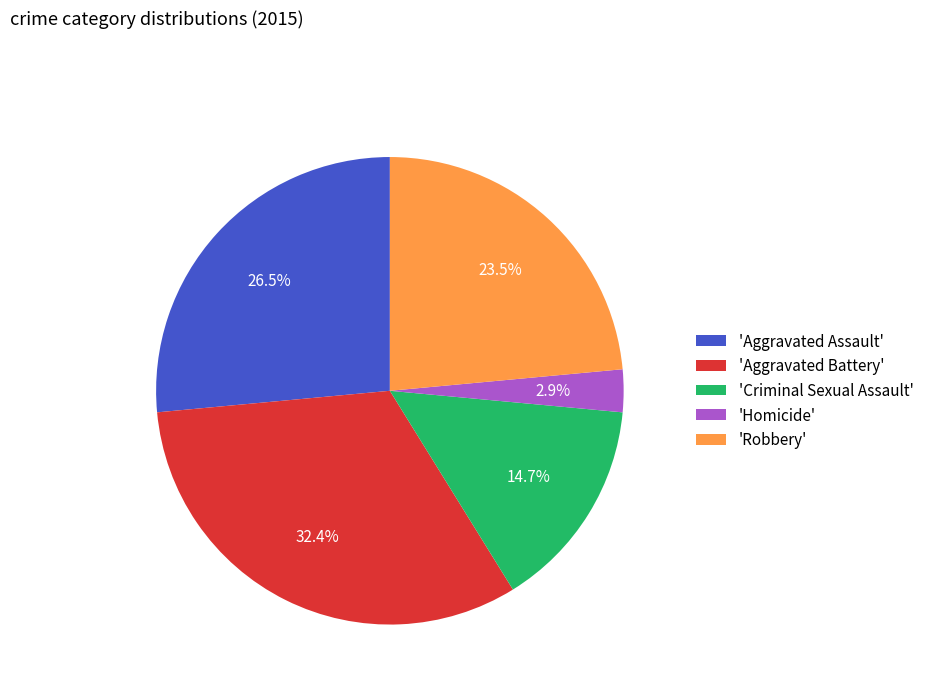

Is there any slice that represents more than half of the pie?

No